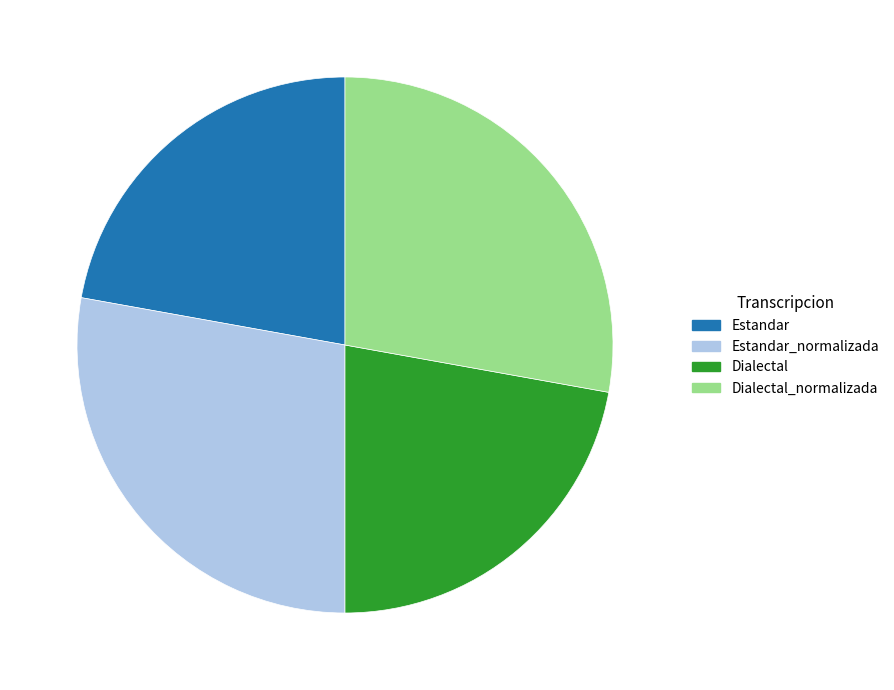

Is the sum of Dialectal_normalizada and Estandar_normalizada greater than half?

Yes